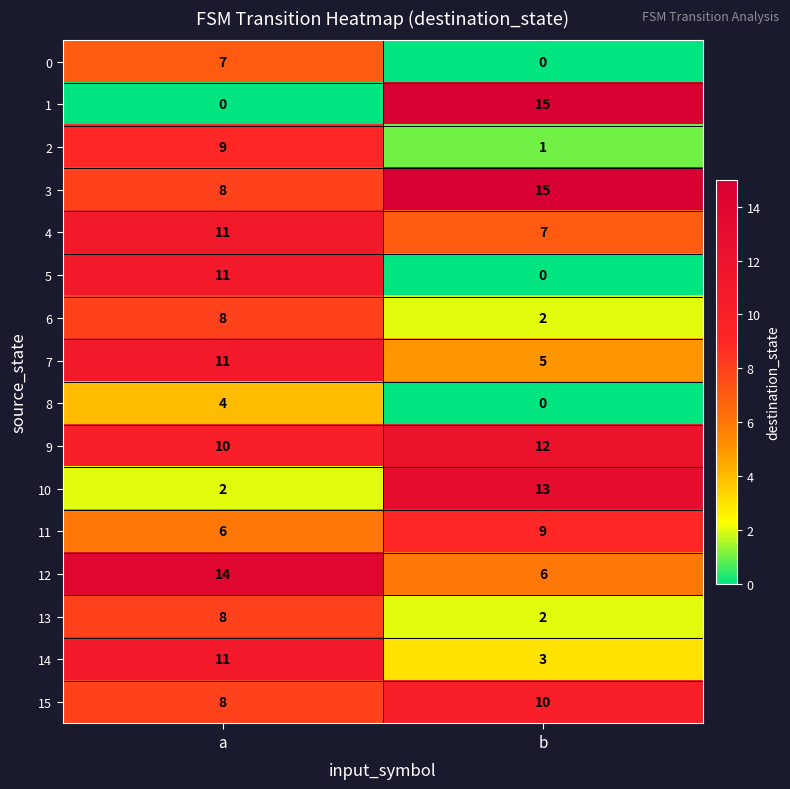

What is the maximum value shown in the chart?

15